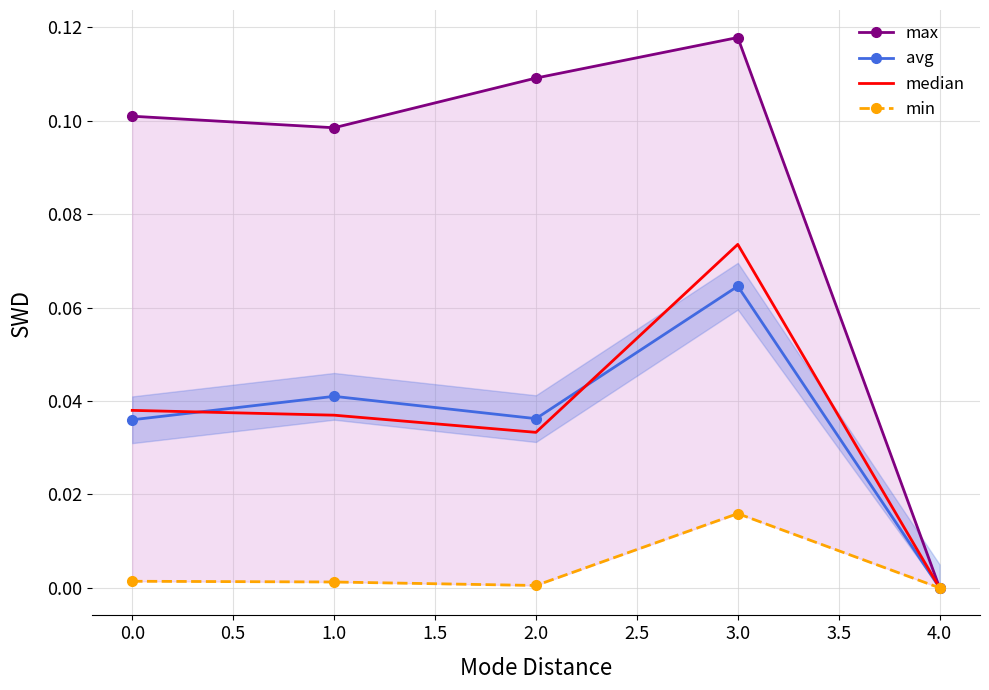

The value of median at 3.0 is 0.0. True or false?

False